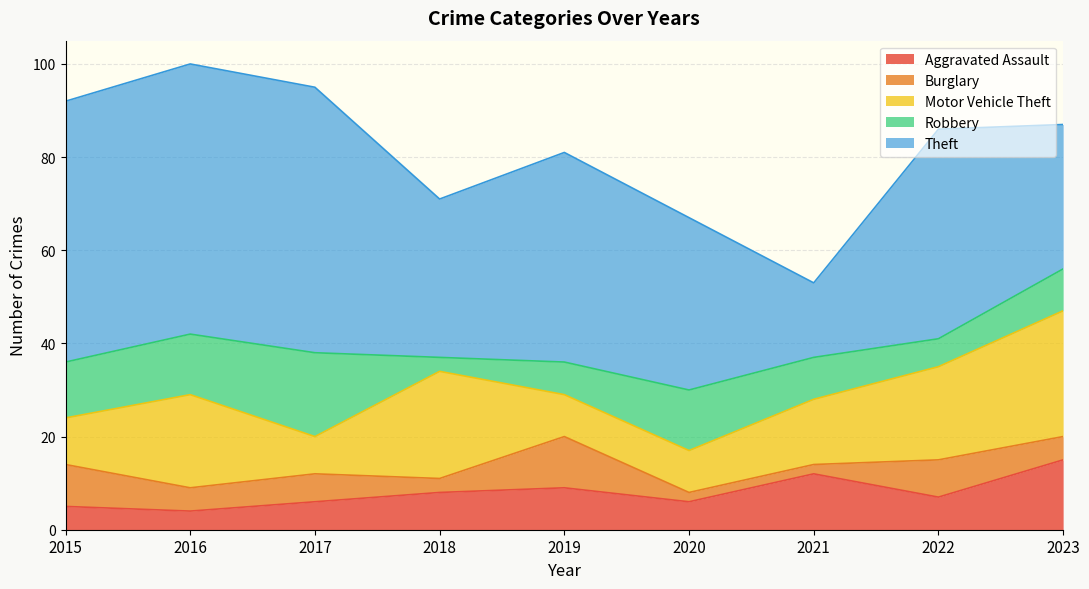

What is the value of the Burglary point at the 7th from the left?

2